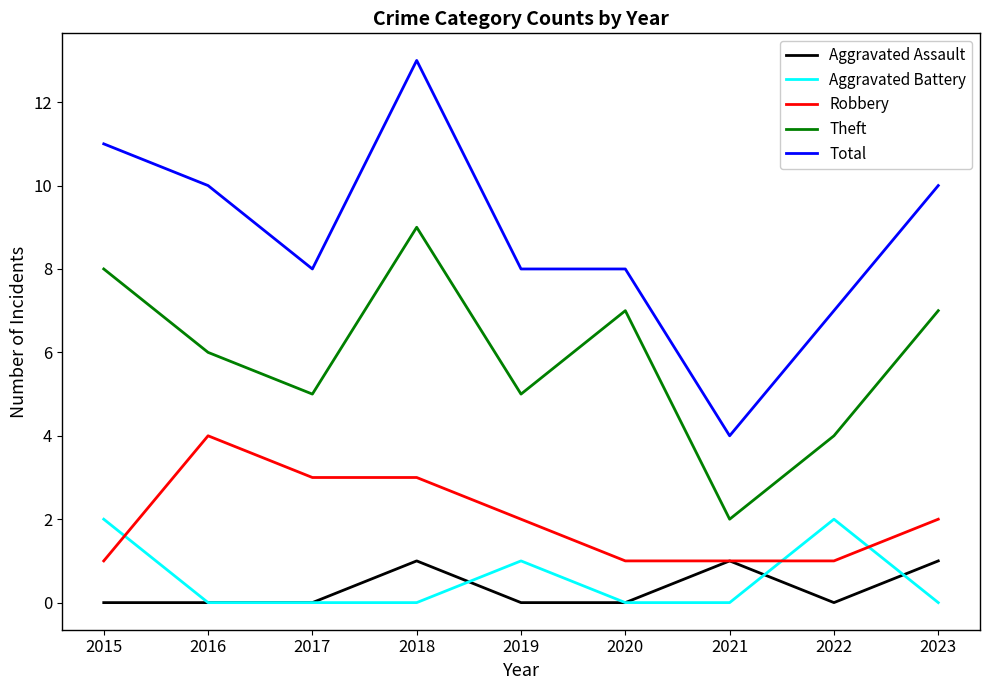

What is the difference between the Theft values at 2015 and 2017?

3